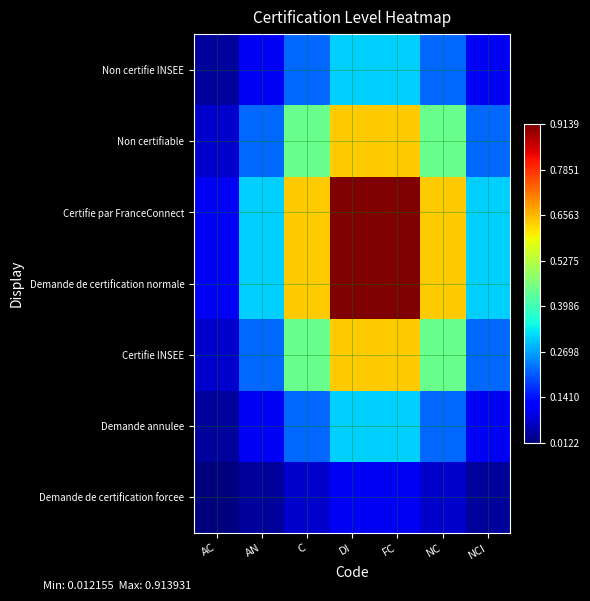

At which category does the chart reach its peak across all series?

DI